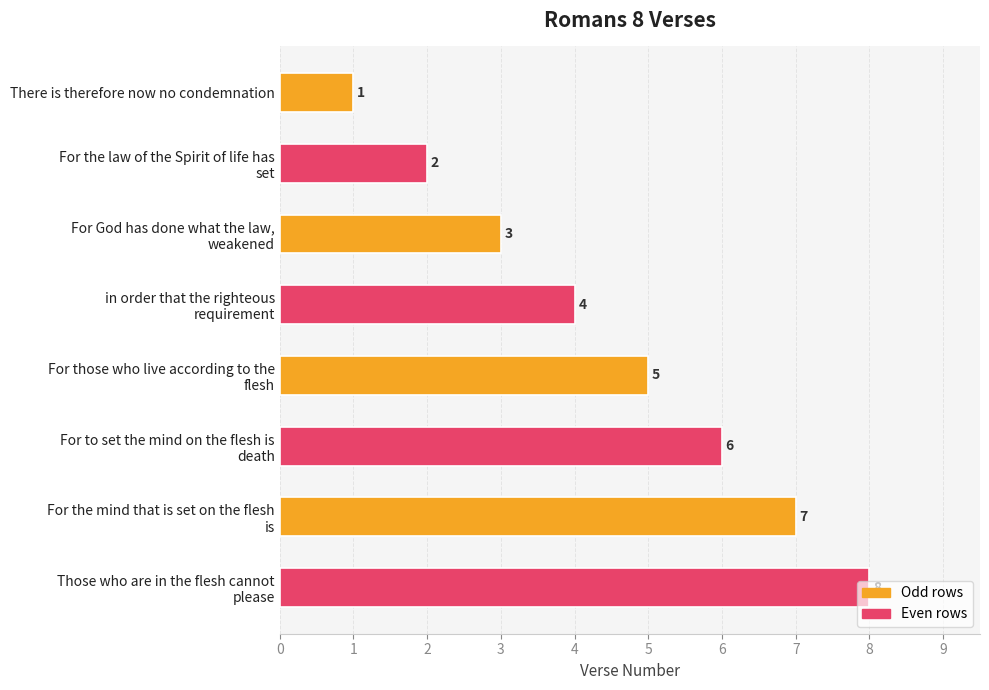

Which category has the lowest value across all series?

There is therefore now no condemnation